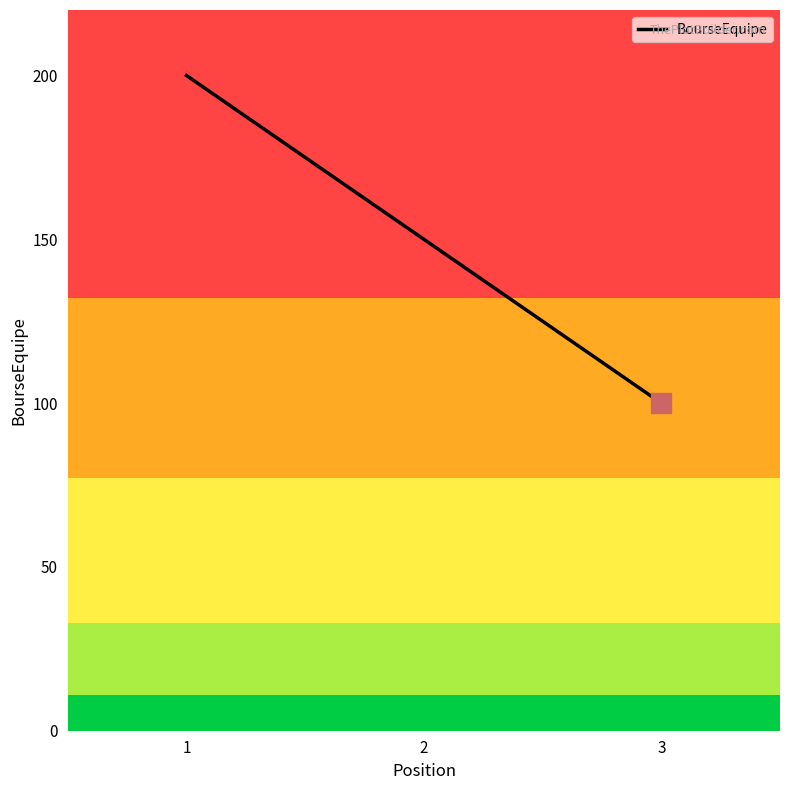

What is the greatest value displayed?

200